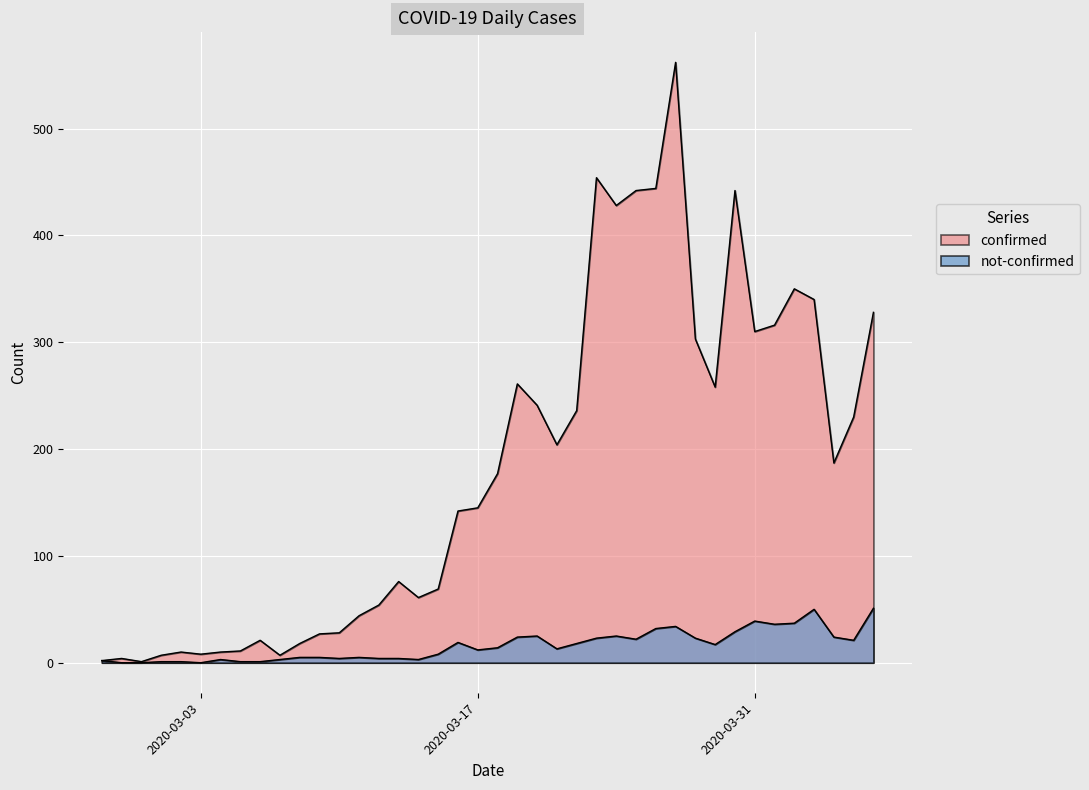

What is the label of the 33rd point from the left?

2020-03-30